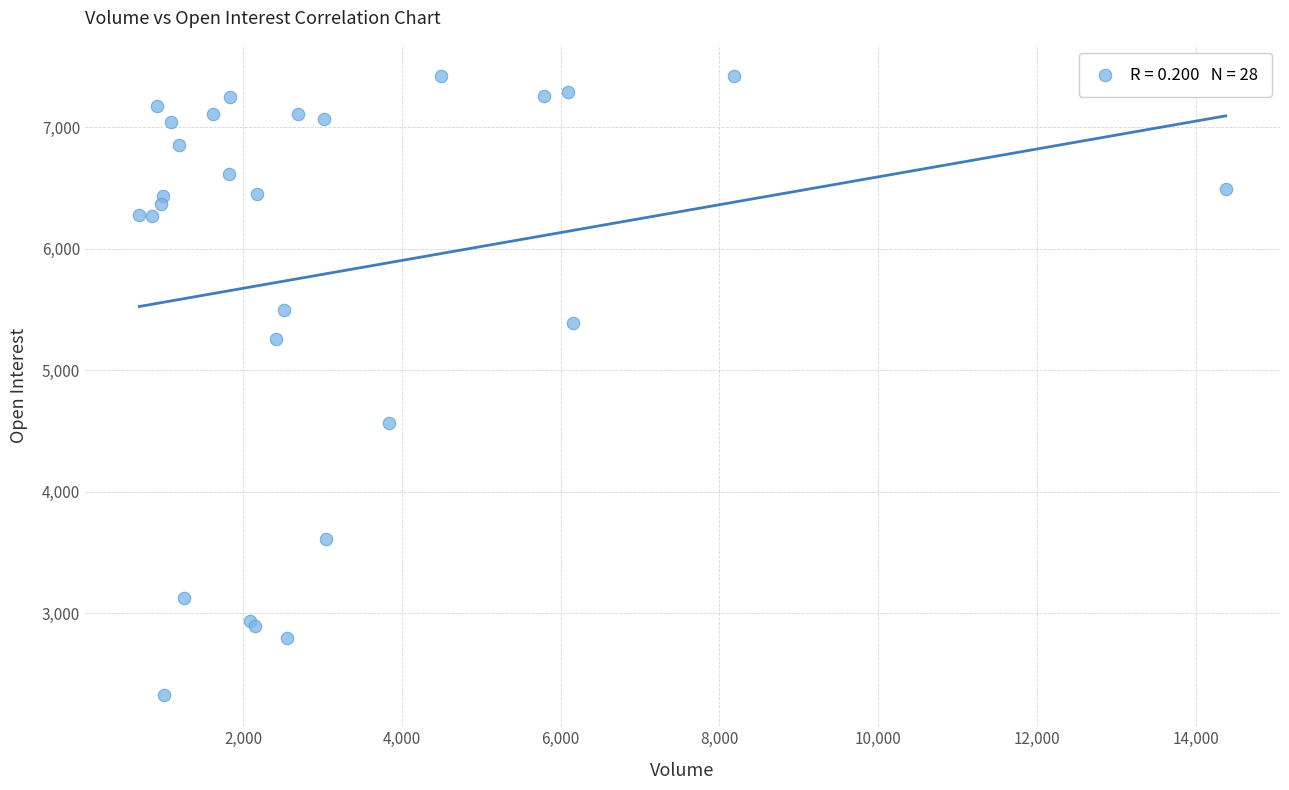

What Y value in the scatter plot is closest to 4873?

4562